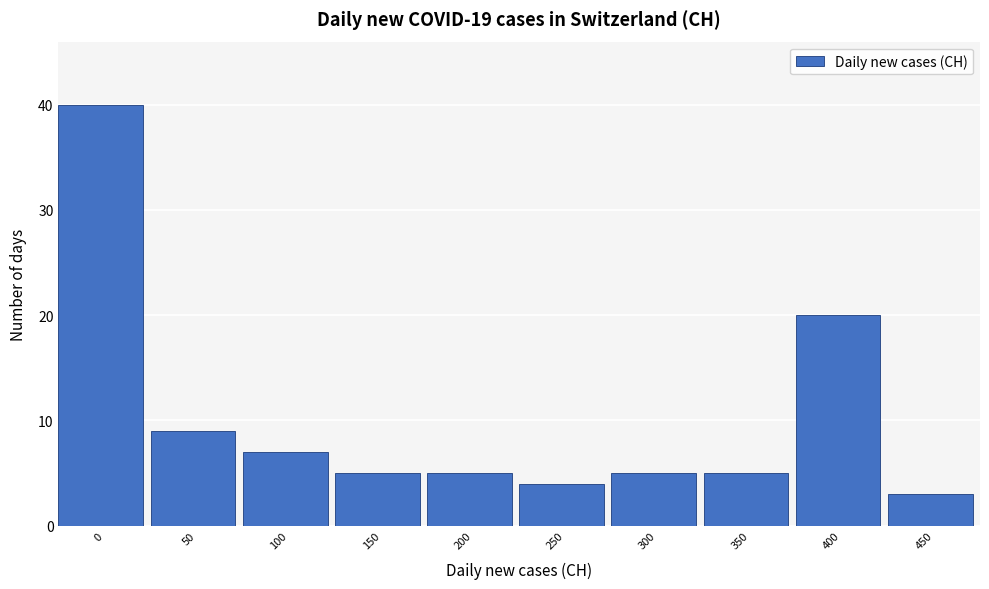

Reading left to right, list all the values displayed in this chart.

40	9	7	5	5	4	5	5	20	3